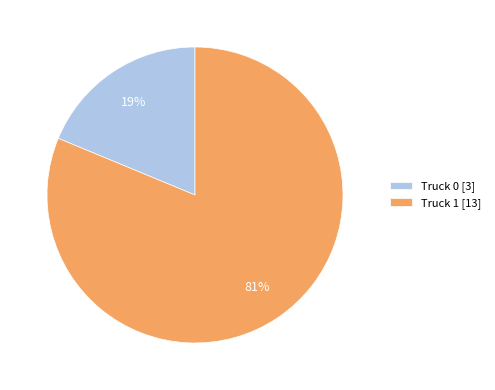

True or false: Truck 1 accounts for 81% of the total.

True